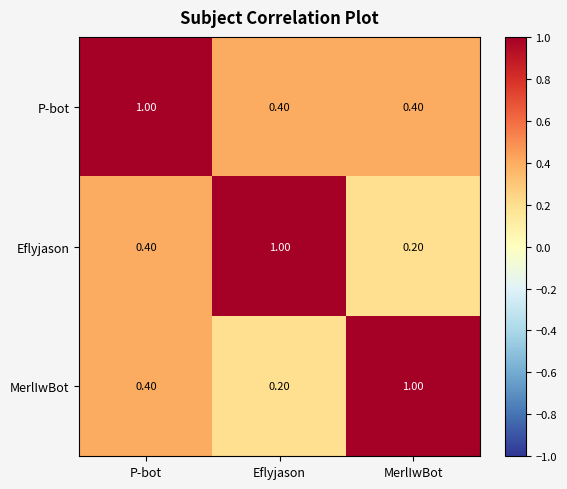

Which category has the highest value in the MerlIwBot series?

MerlIwBot